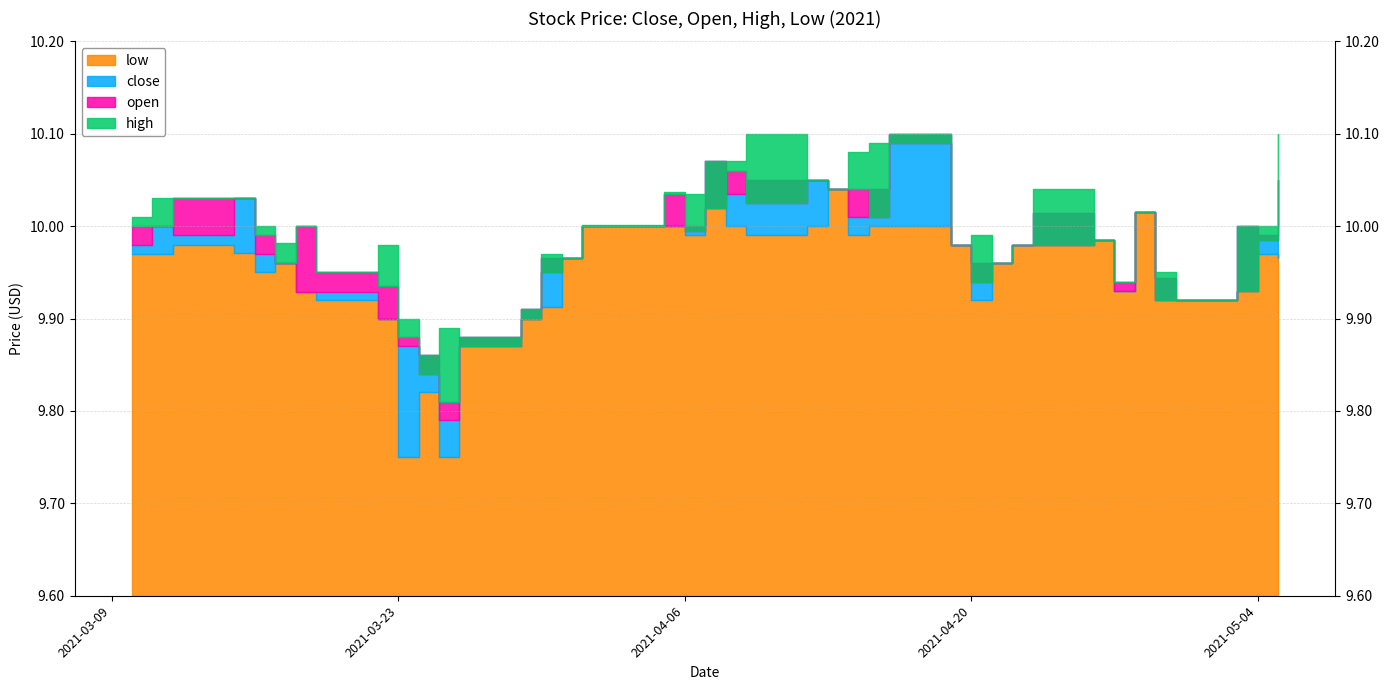

What is the label of the 10th point from the left?

2021-03-23